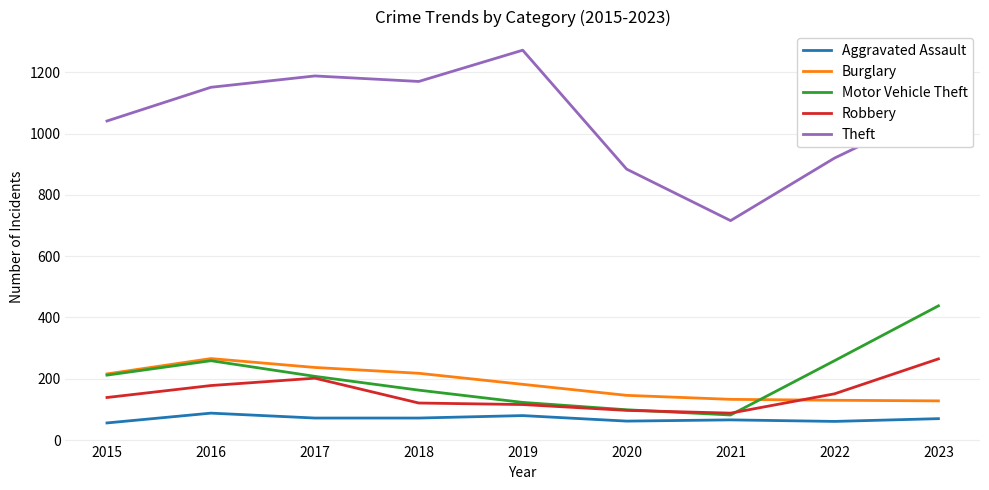

True or false: Burglary and Aggravated Assault intersect in this chart.

False